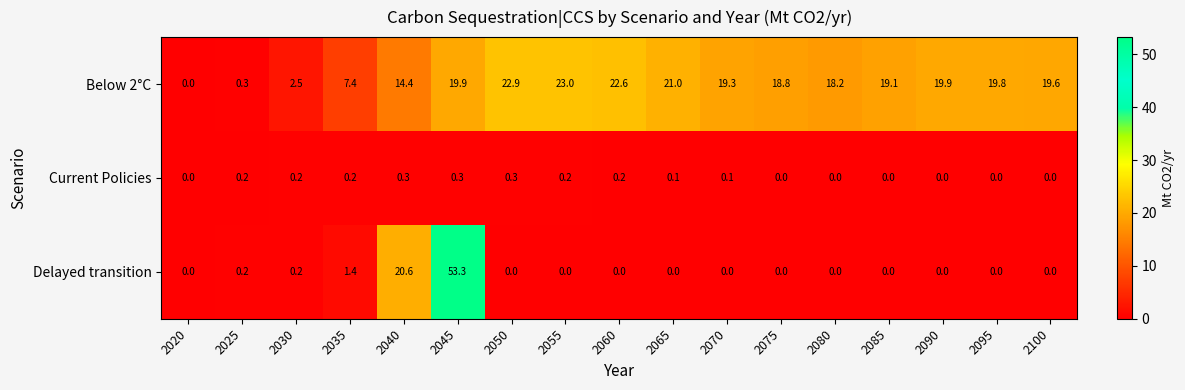

List the series in order of their overall mean, lowest first.

Current Policies, Delayed transition, Below 2°C